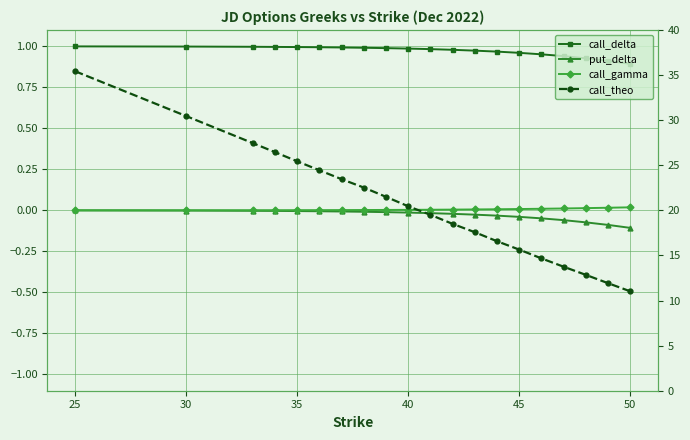

What is the smallest value displayed?

-0.1